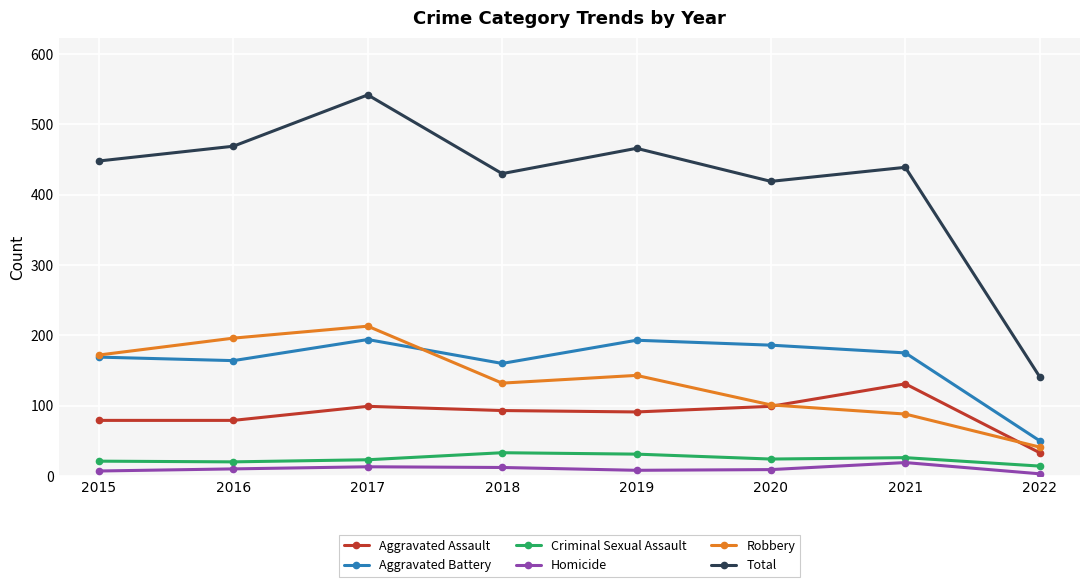

True or false: Total has more than 2 interior local peaks.

True